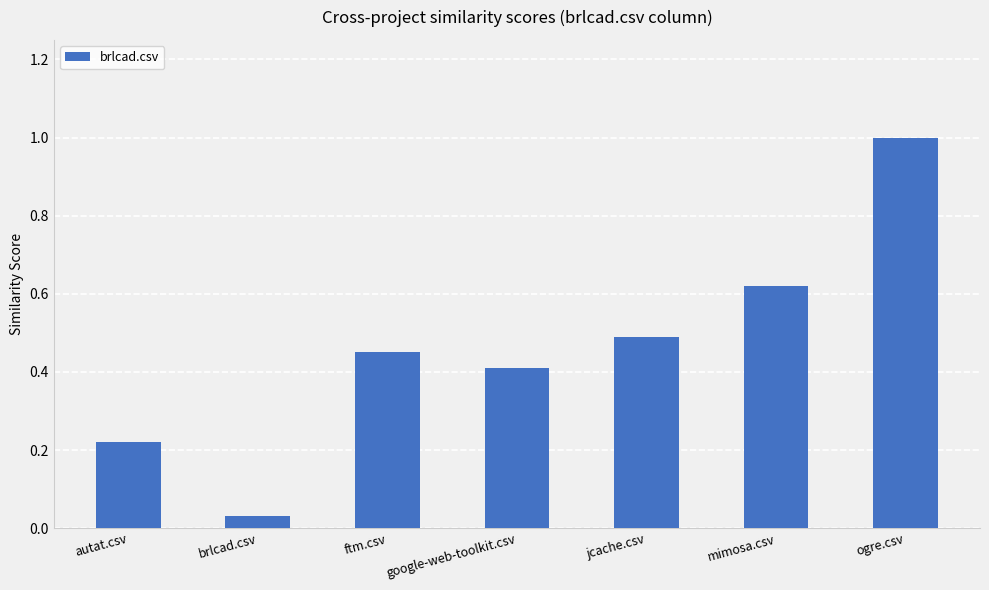

Read the value at google-web-toolkit.csv.

0.4